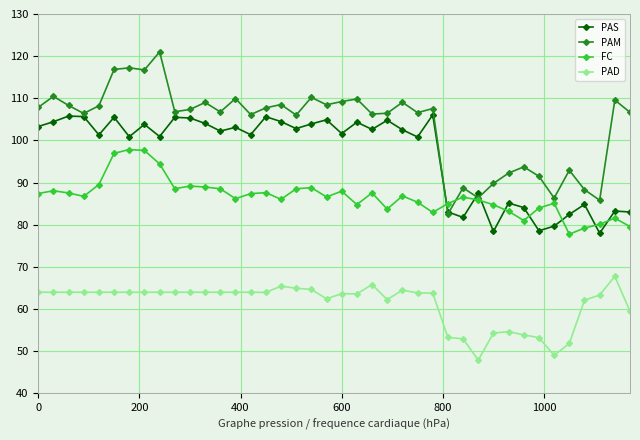

True or false: PAD has more than 0 interior local peaks.

True